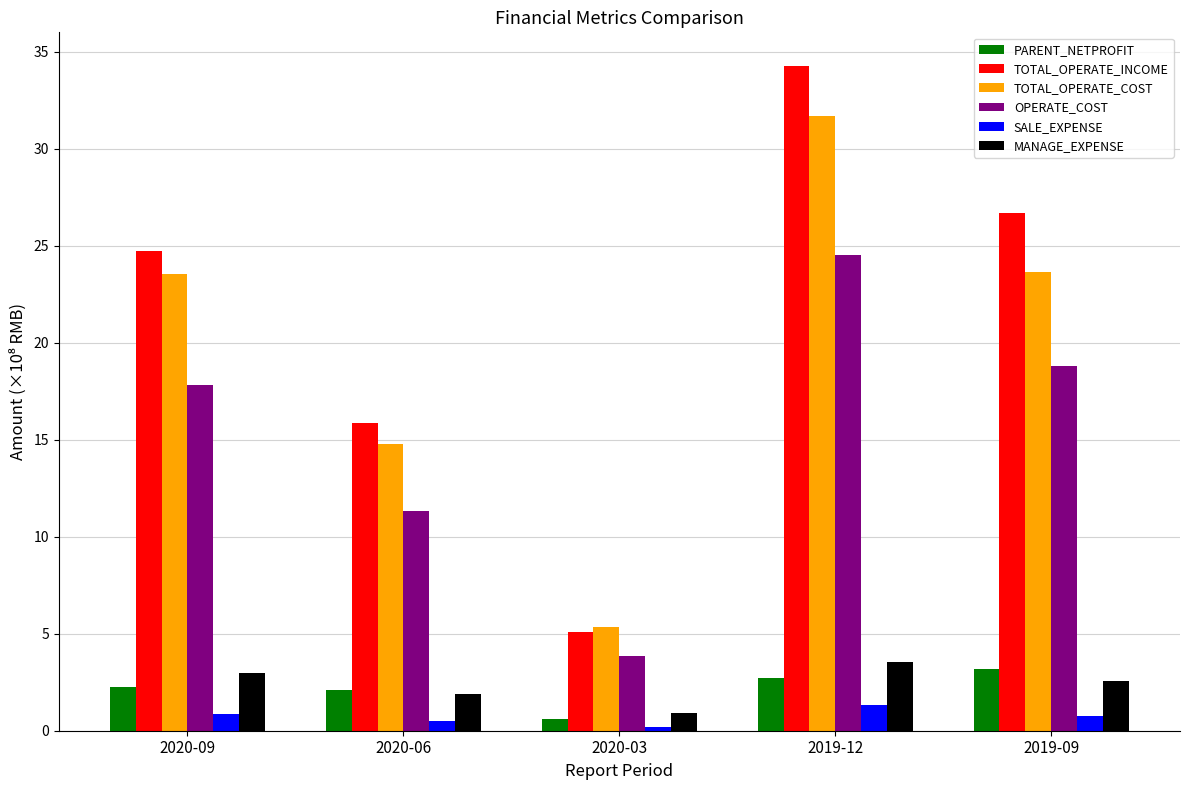

What is the label of the 5th bar from the left?

2019-09